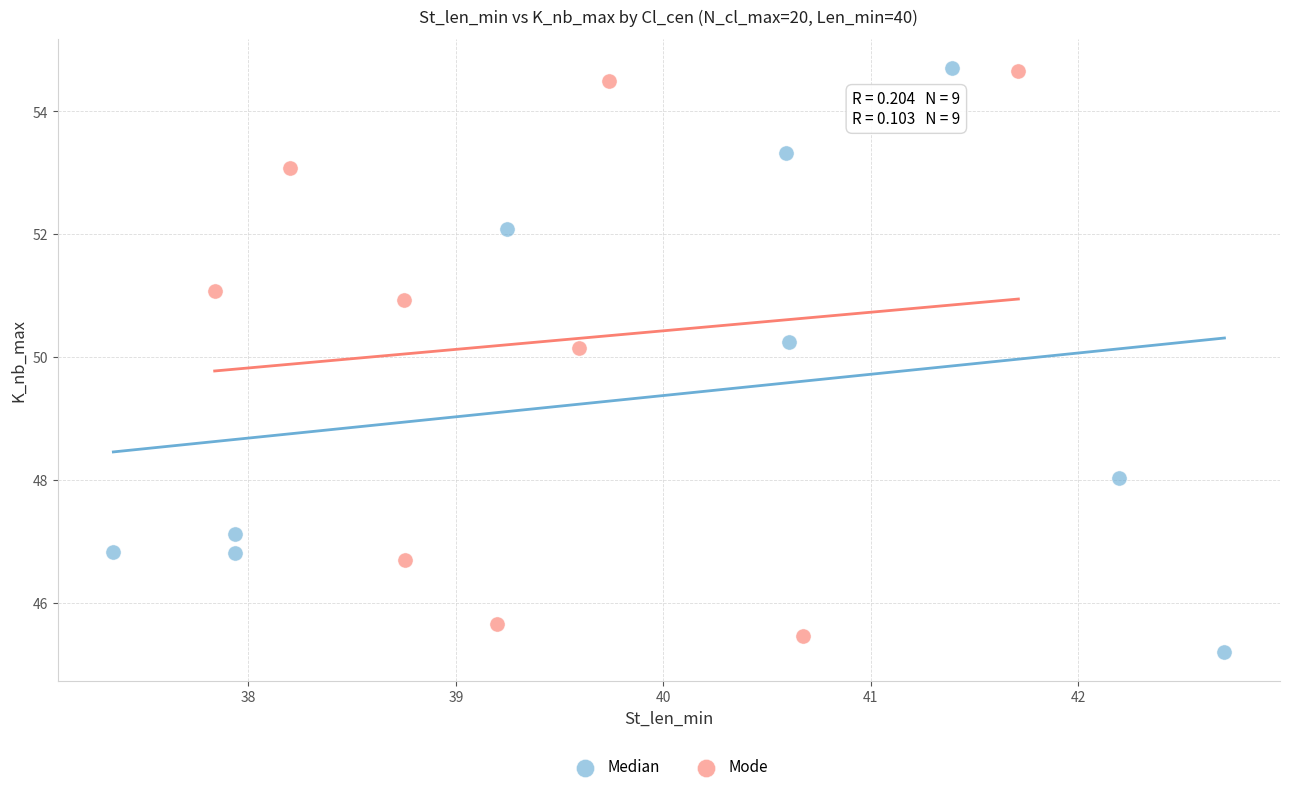

What are all the series names shown in the legend?

Median, Mode